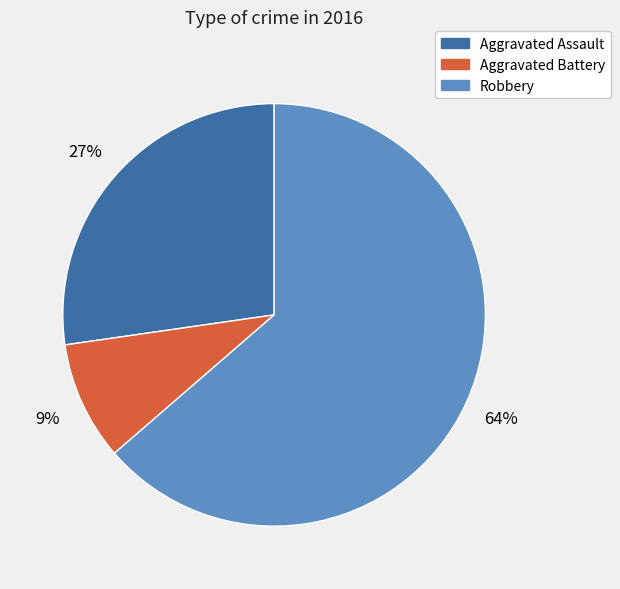

Approximately how many times larger is the value at Aggravated Assault compared to Aggravated Battery?

3.0